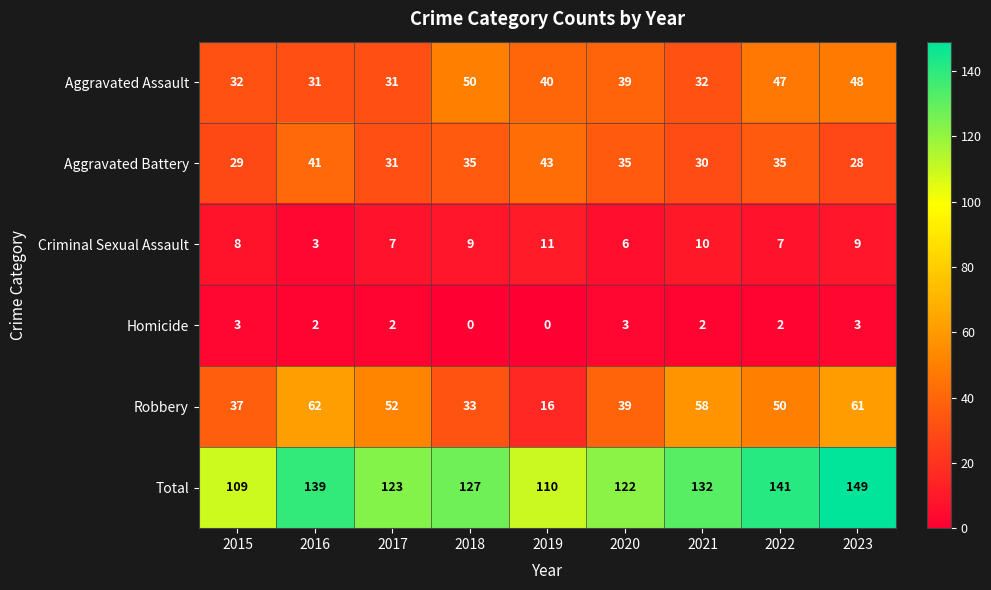

What is the difference between the highest and lowest values at 2020?

119